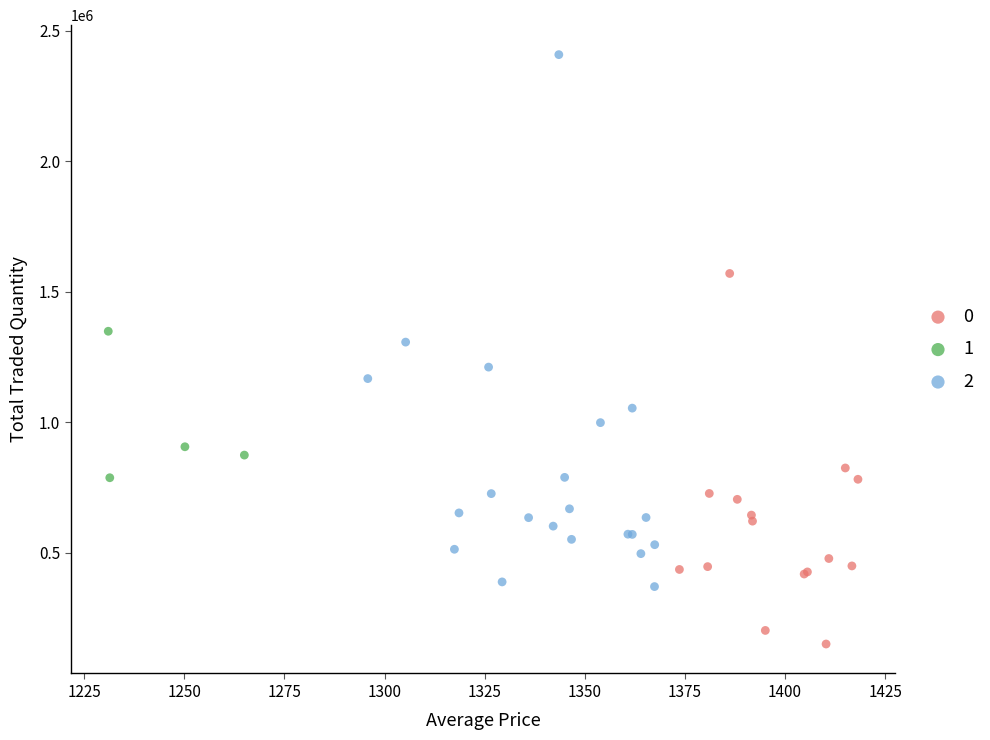

Which series contains the highest Y value?

2